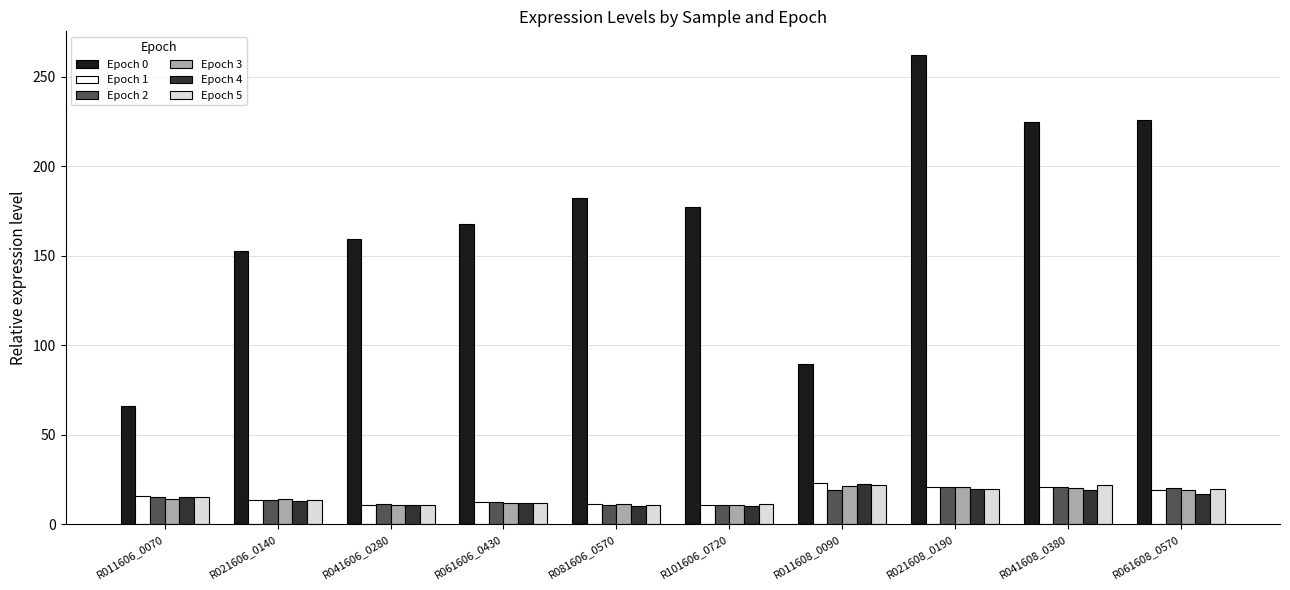

What is the greatest value displayed?

262.3